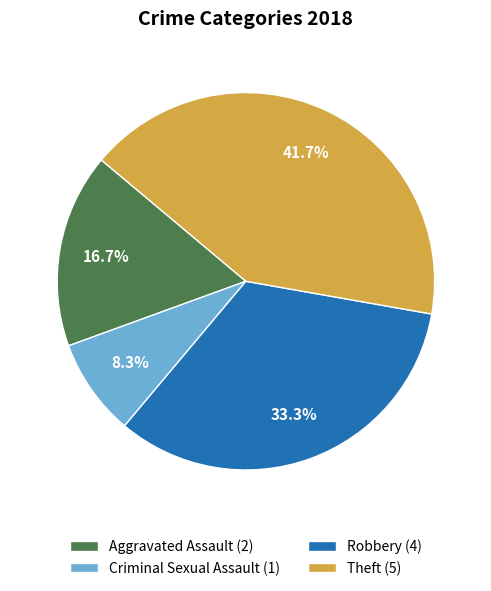

Which has a higher value, Aggravated Assault (2) or Theft (5)?

Theft (5)